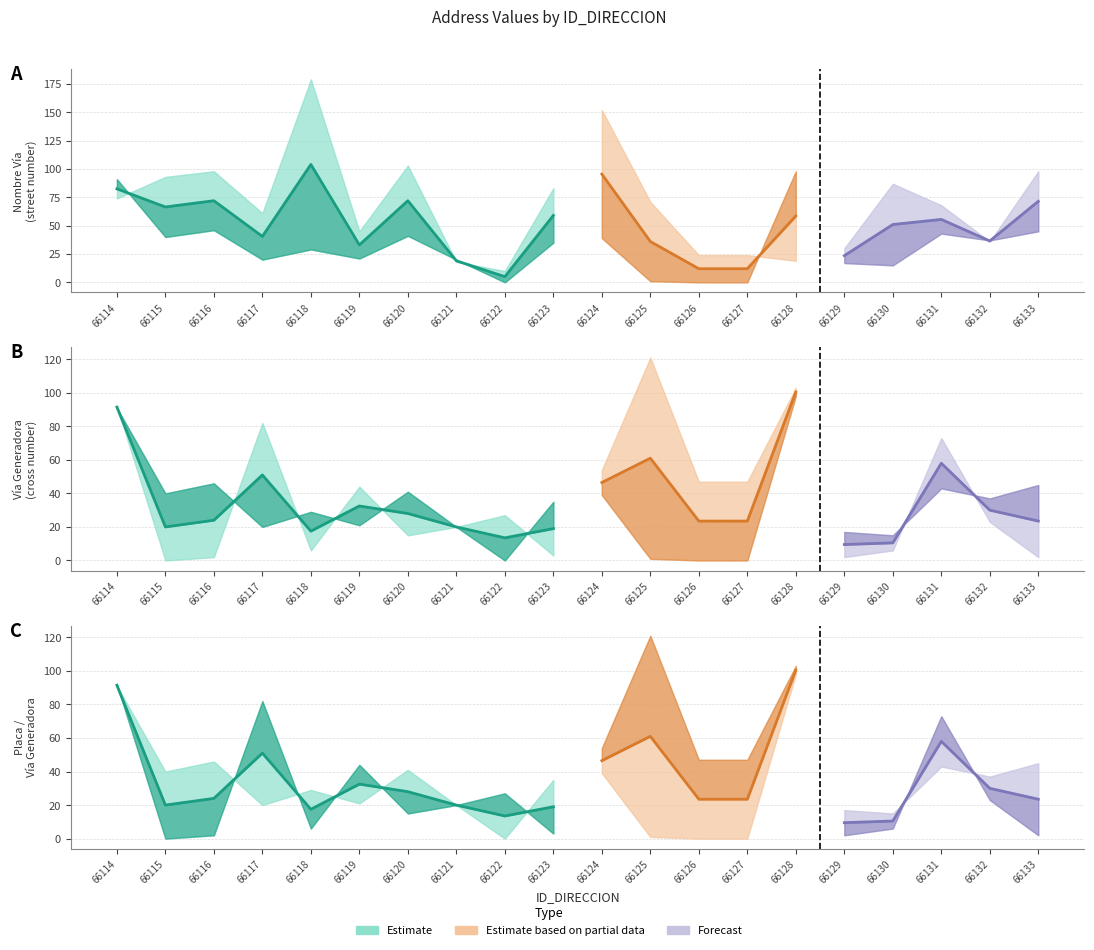

Rank the series by their maximum value, from lowest to highest.

NUMERO_PLACA_DIRECCION, NUMERO_VIA_GENERADORA_DIRECCION, NOMBRE_VIA_DIRECCION